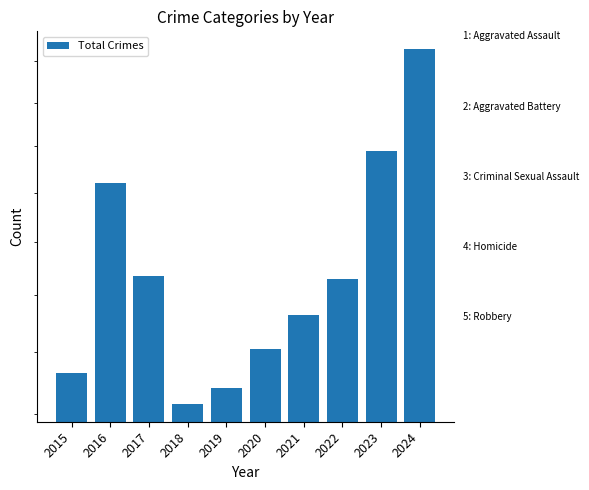

What is the approximate value at 2019?

248